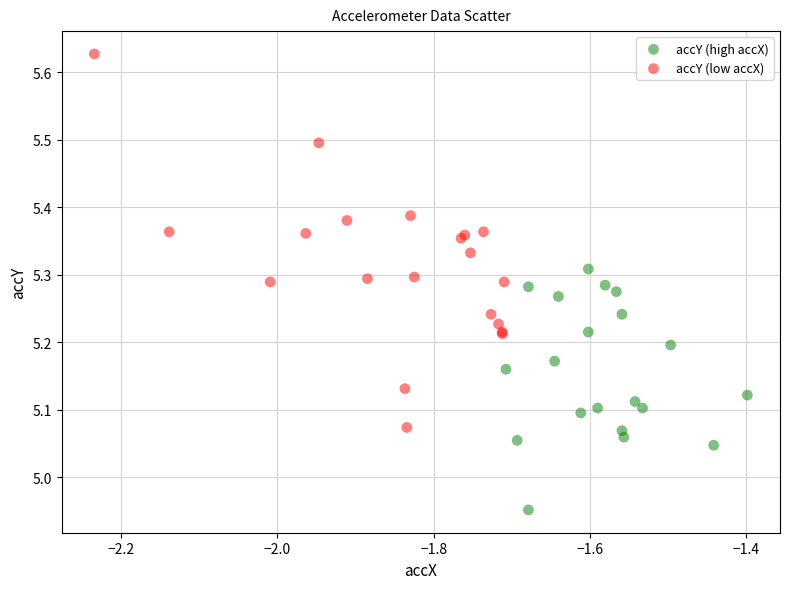

Which series reaches the minimum Y coordinate?

accY (high accX)